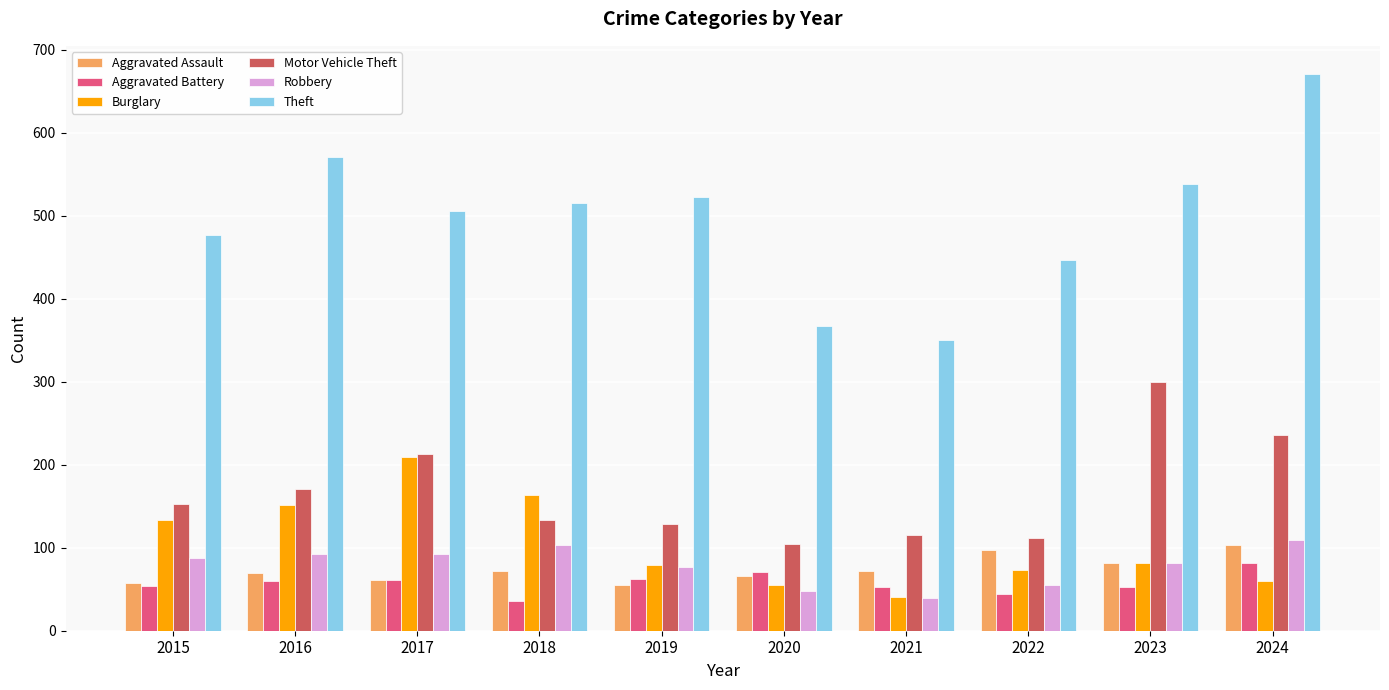

Count the number of data series in this chart.

6